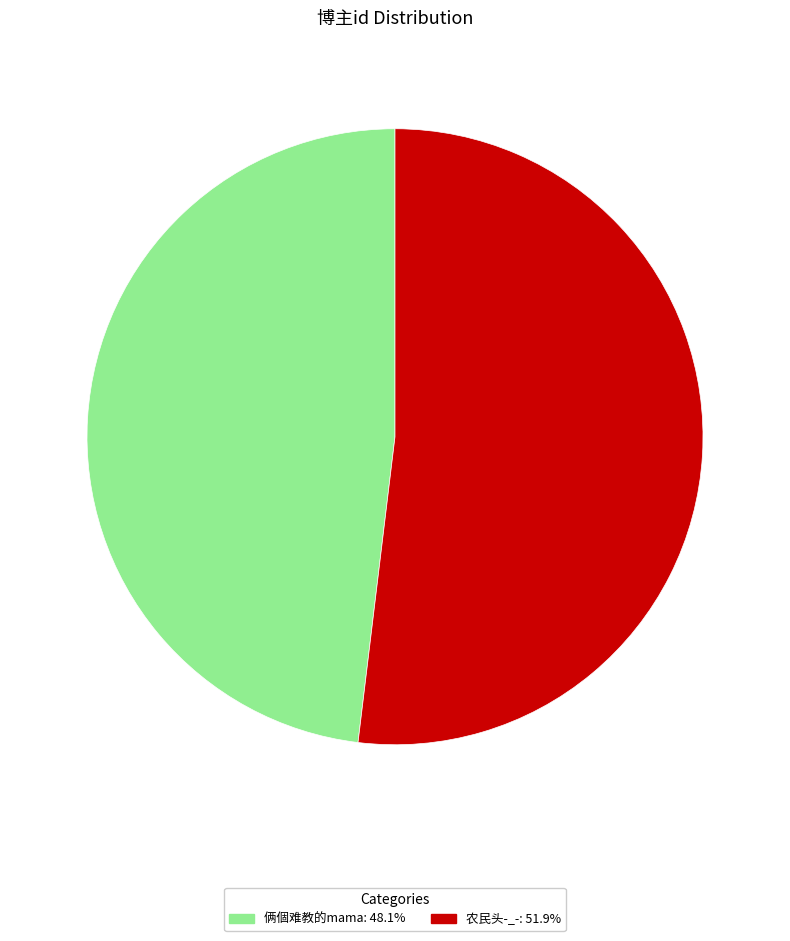

Does any single category account for the majority?

Yes